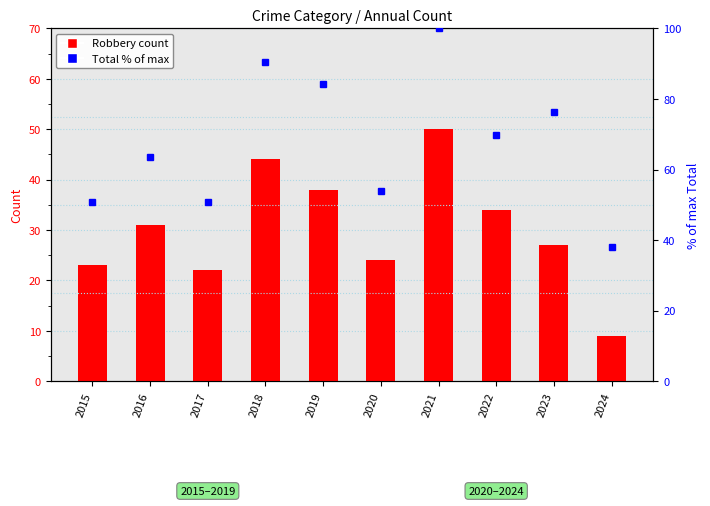

Rank the series by their maximum value, from highest to lowest.

Total (% of max), Robbery